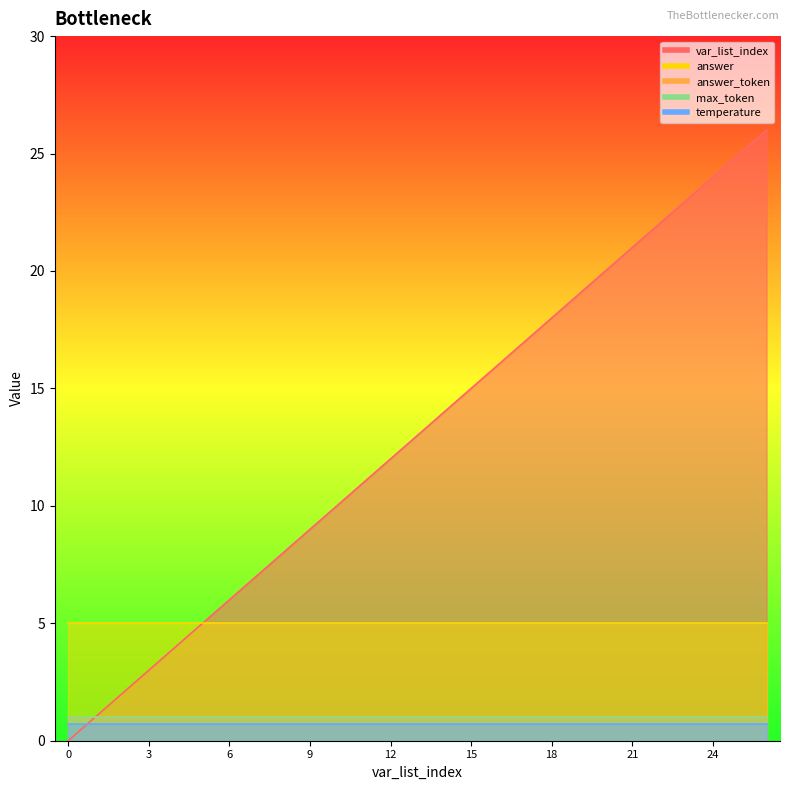

What is the value of the temperature point at the 7th from the left?

0.7